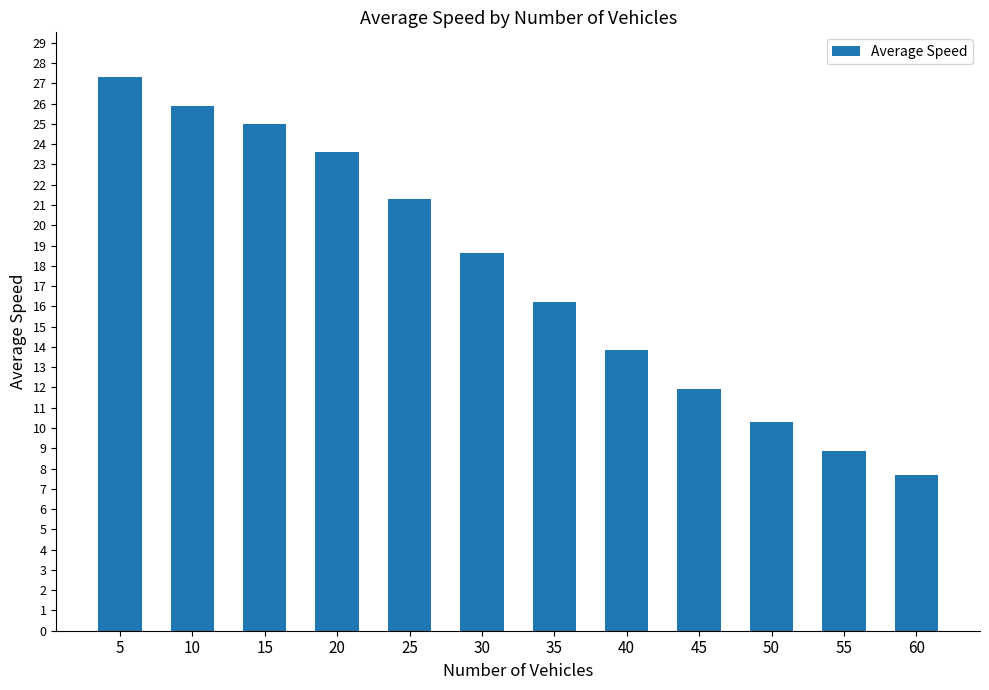

Count the number of categories in the chart.

12